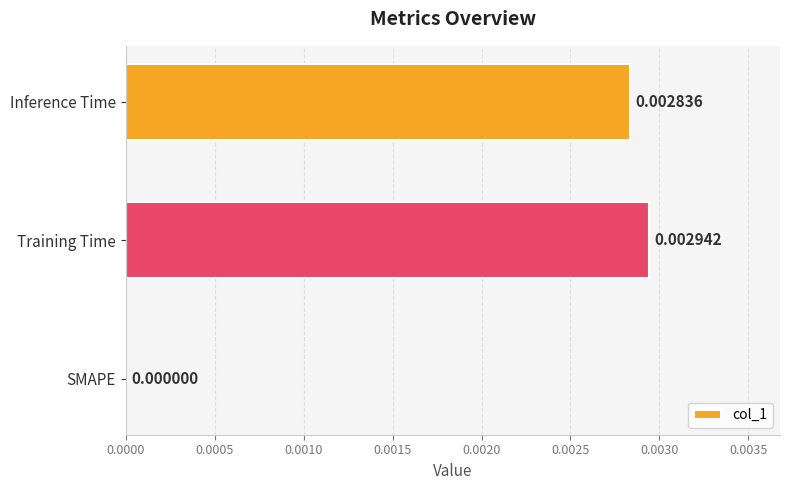

At which category does the chart reach its peak across all series?

Training Time